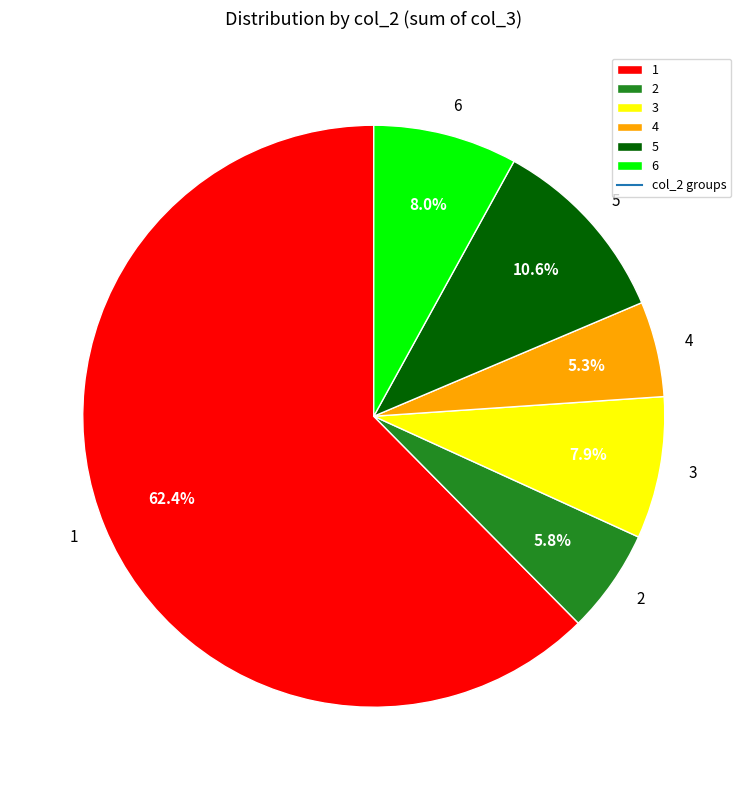

Which has a higher value, 3 or 2?

3